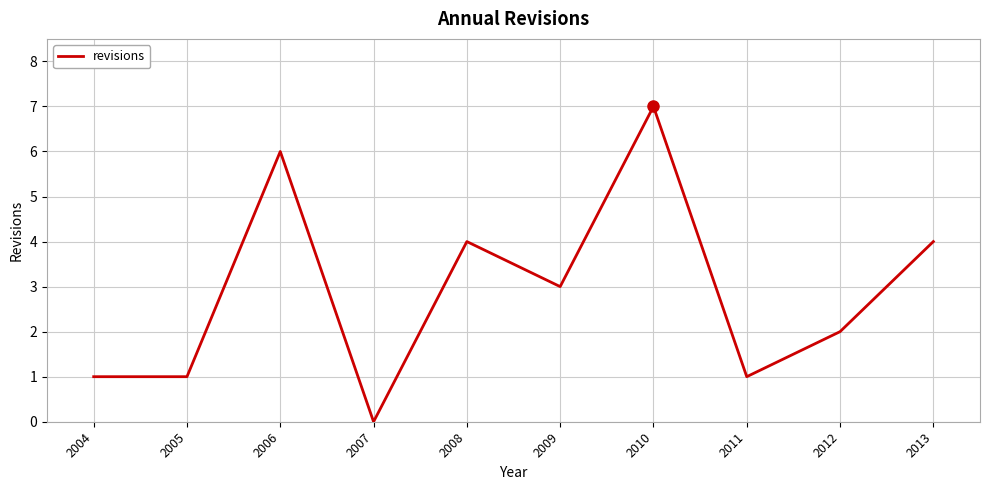

Reading left to right, list all the values displayed in this chart.

1	1	6	0	4	3	7	1	2	4